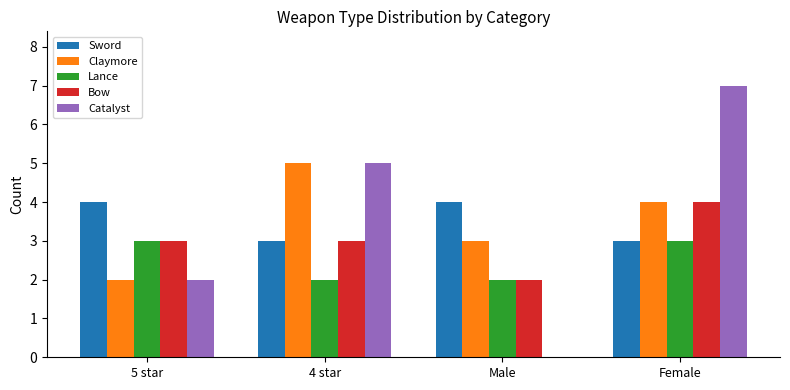

What is the difference between the Lance values at Female and 4 star?

1